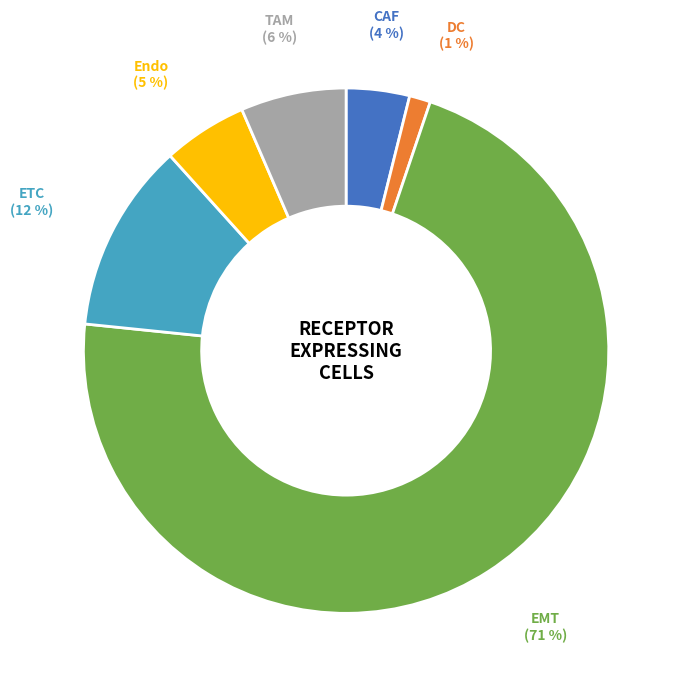

Do DC and EMT together represent more than half of the pie?

Yes